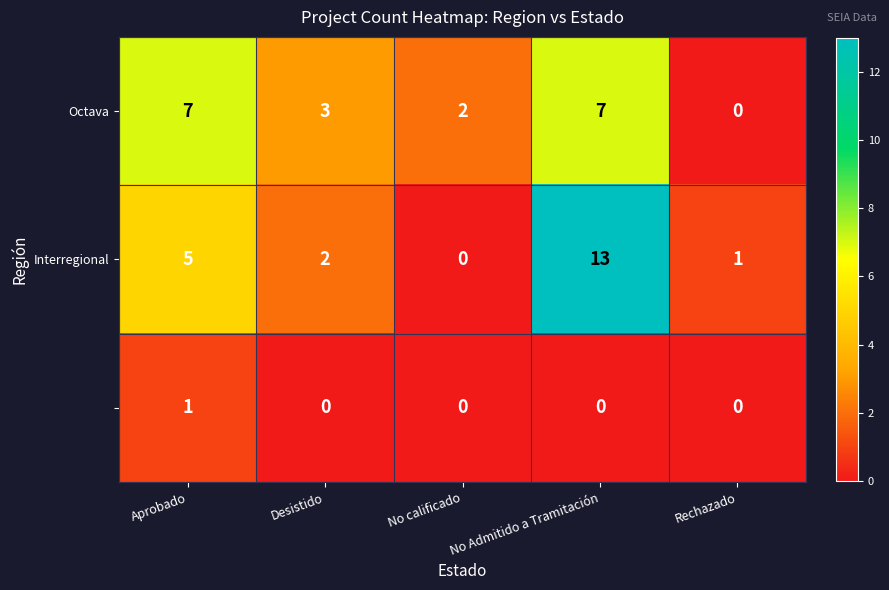

What is the total value across all series at No Admitido a Tramitación?

20